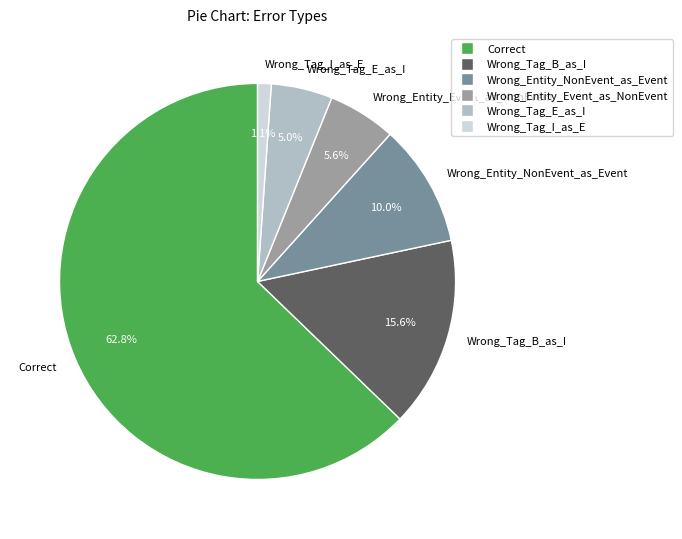

To the nearest percent, what portion does Wrong_Tag_B_as_I represent?

16%